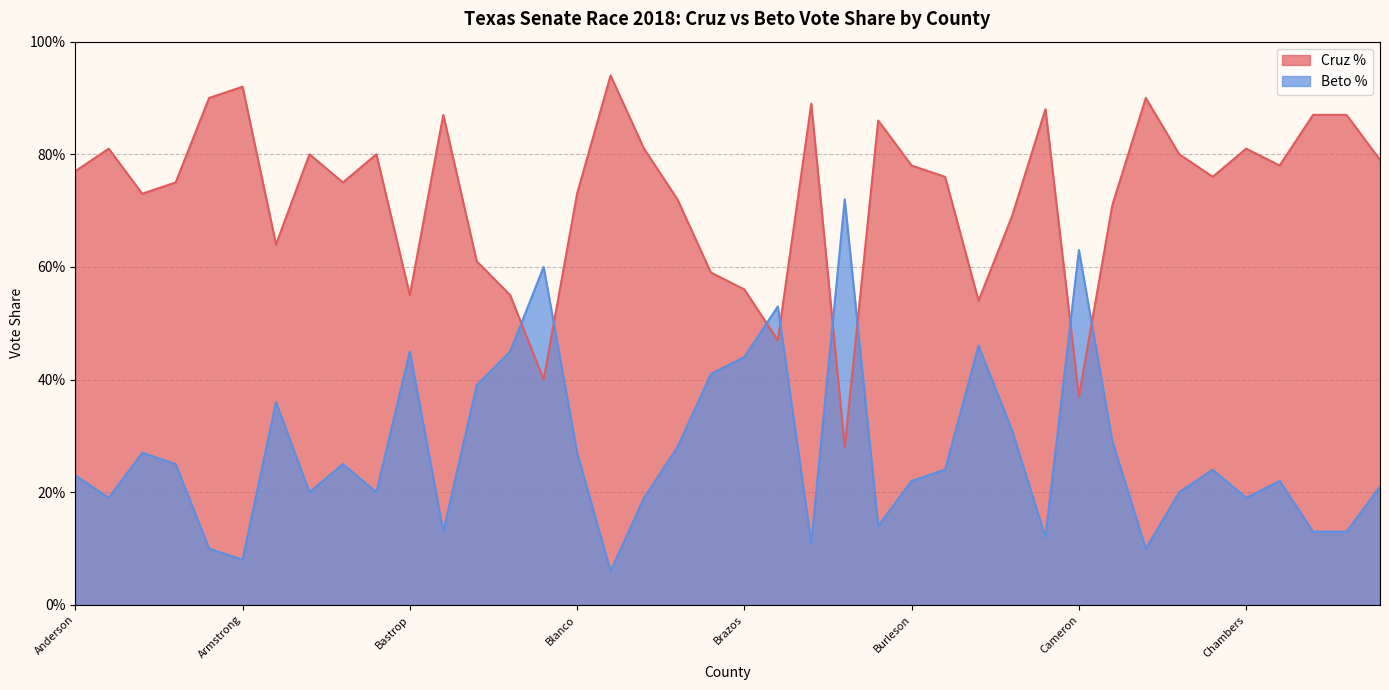

What is the spread (max minus min) of values at Baylor?

0.7